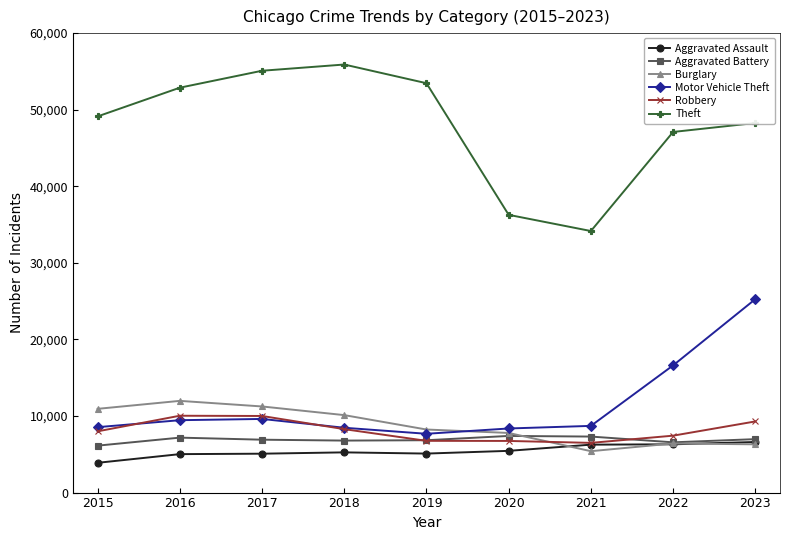

True or false: Aggravated Battery has a value of 2245 at 2021.

False